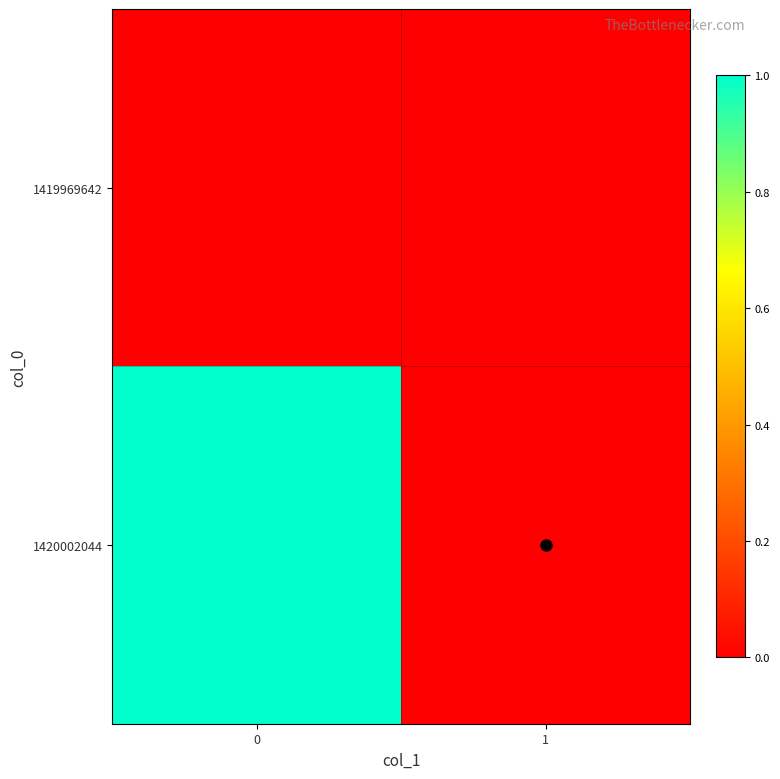

Reading left to right, transcribe all the data shown in this chart.

1419969642: 0=0	1=0
1420002044: 0=1	1=0